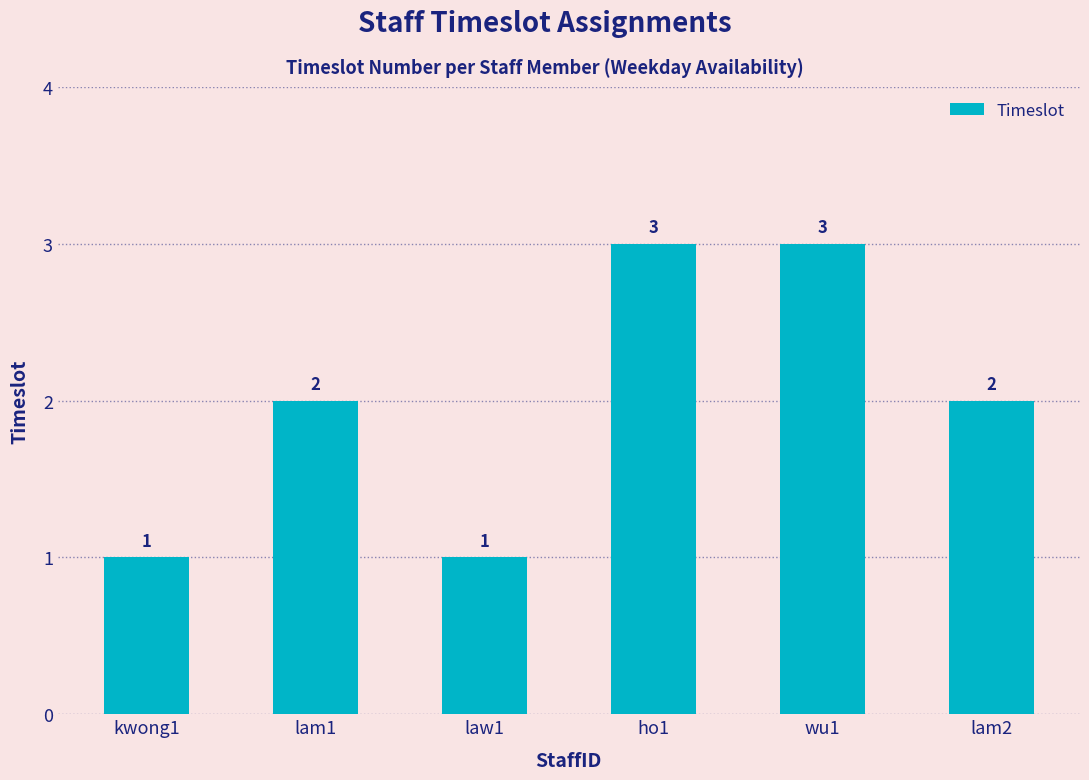

Does the chart contain any negative values?

No